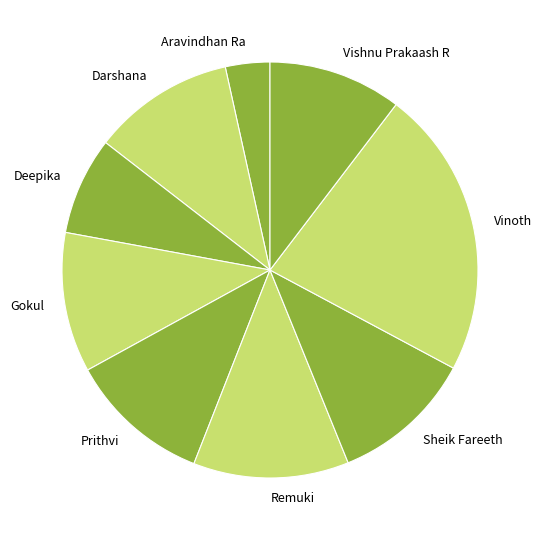

Which slice is the largest?

Vinoth